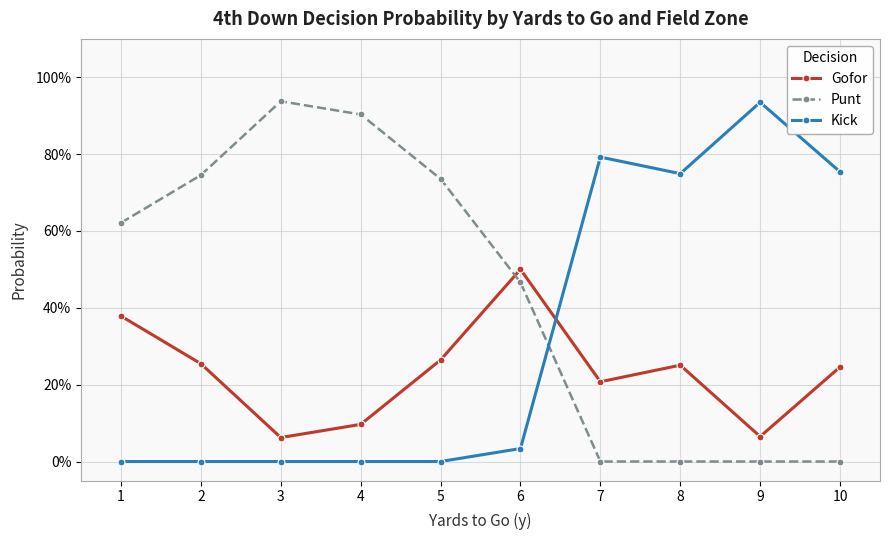

Reading left to right, transcribe all the data shown in this chart.

Gofor: 1=0.4	2=0.3	3=0.1	4=0.1	5=0.3	6=0.5	7=0.2	8=0.3	9=0.1	10=0.2
Punt: 1=0.6	2=0.7	3=0.9	4=0.9	5=0.7	6=0.5	7=0.0	8=0.0	9=0.0	10=0.0
Kick: 1=0.0	2=0.0	3=0.0	4=0.0	5=0.0	6=0.0	7=0.8	8=0.7	9=0.9	10=0.8